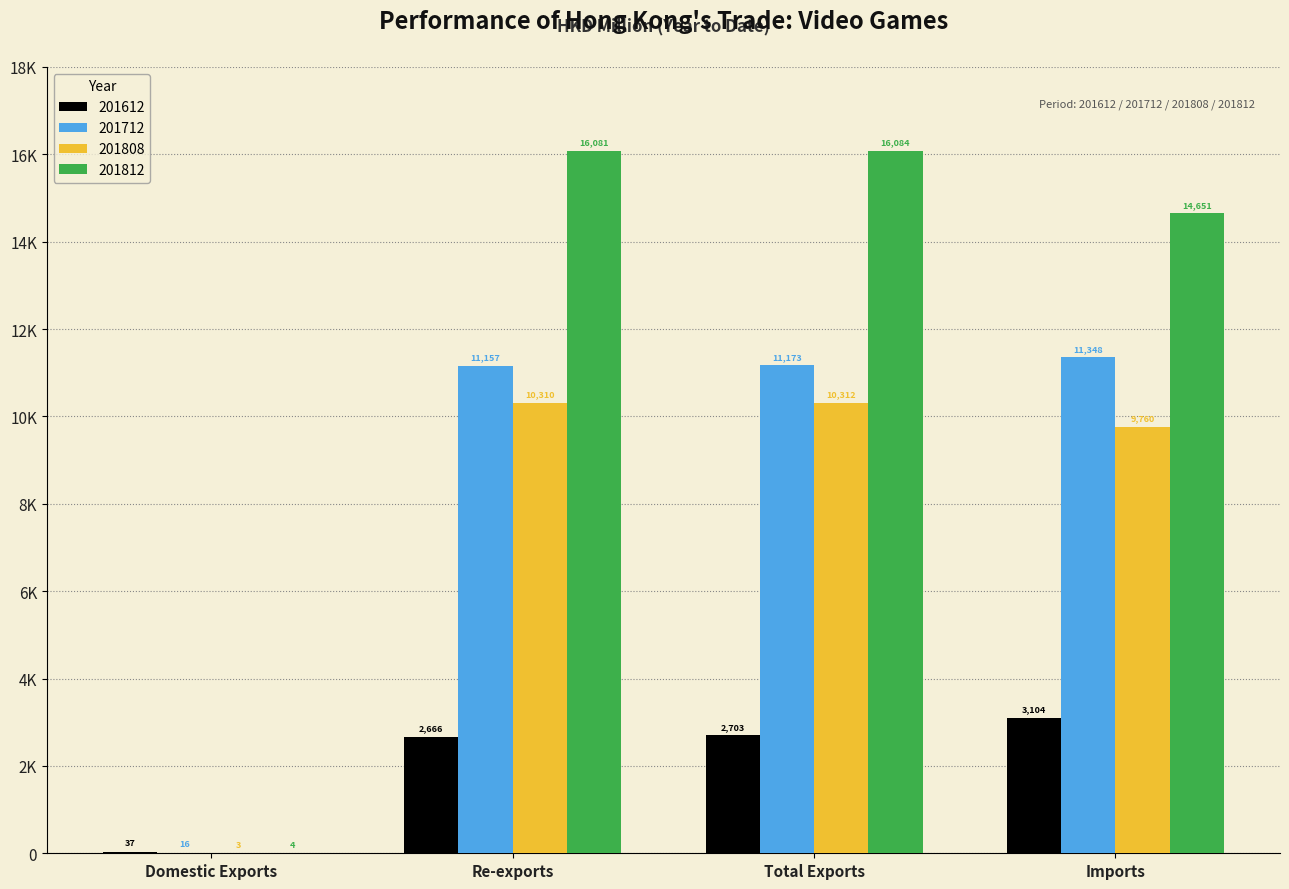

What is the sum of all 201808 values?

30384.6